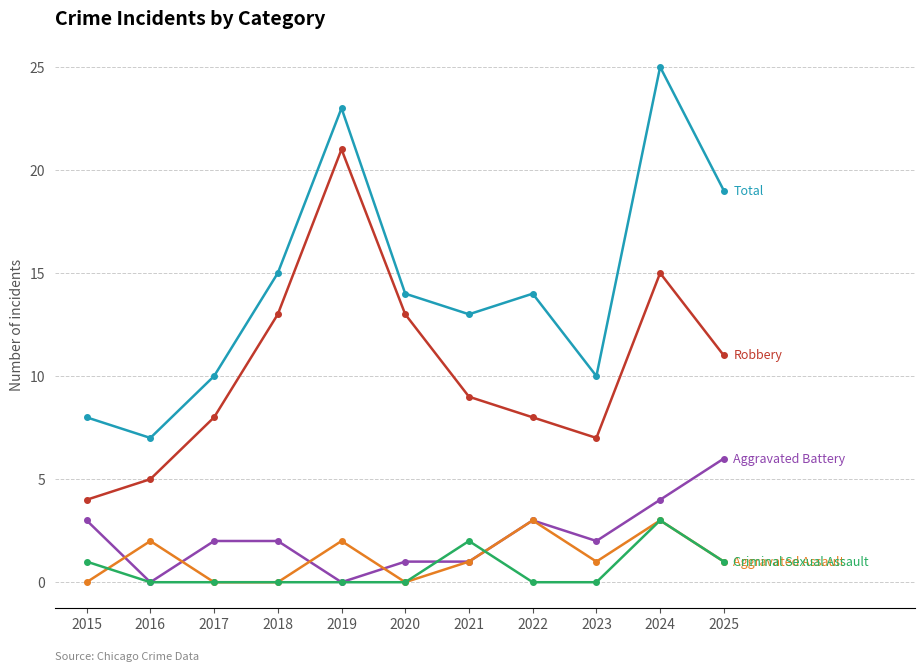

What is the total value across all series at 2020?

28